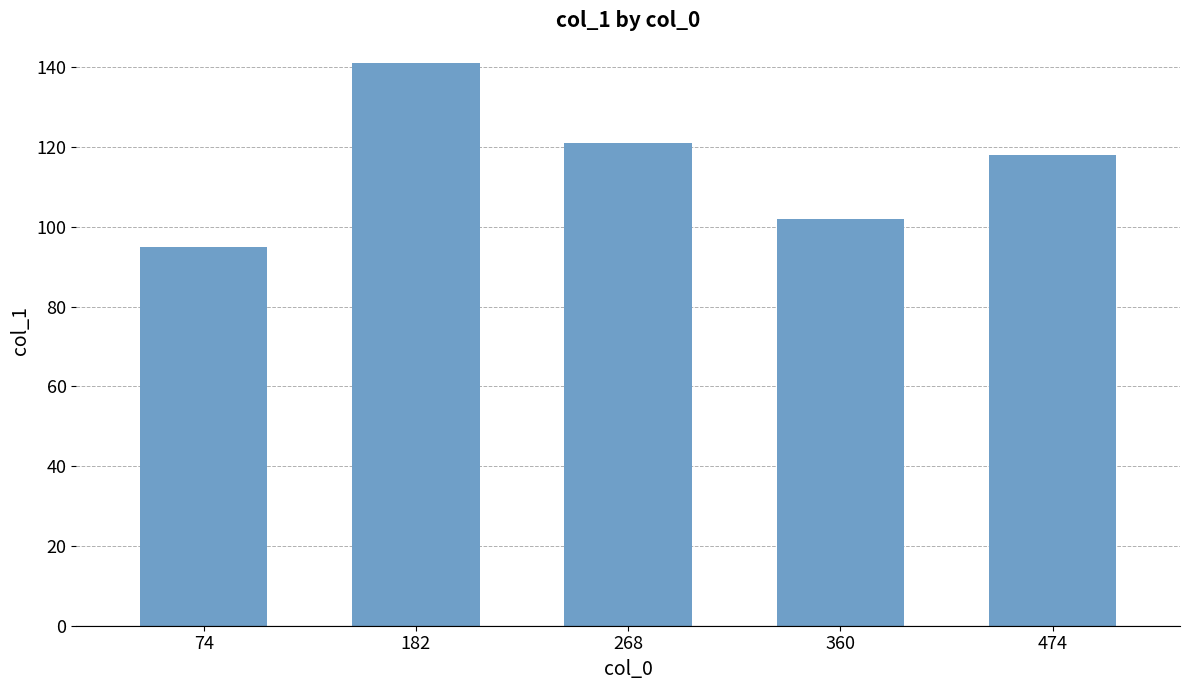

True or false: the data shows 121 at 268.

True